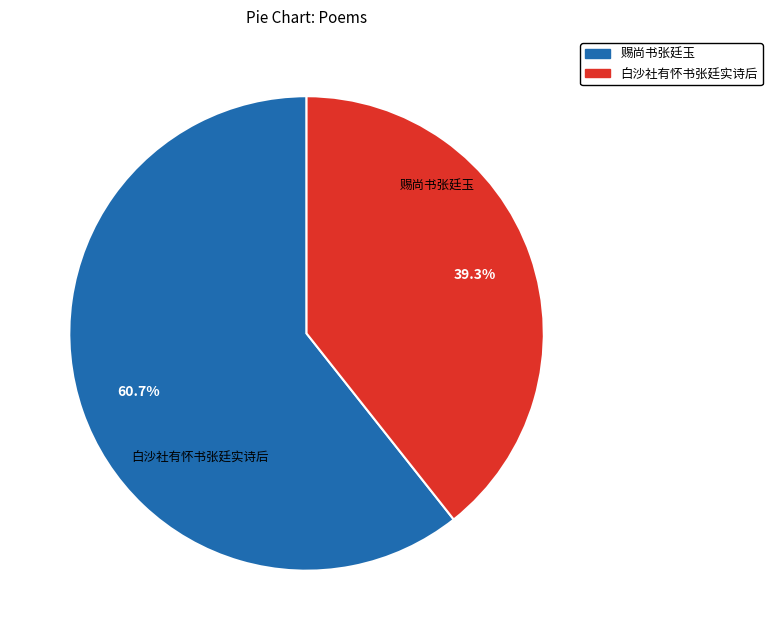

True or false: 白沙社有怀书张廷实诗后 accounts for 39% of the total.

True